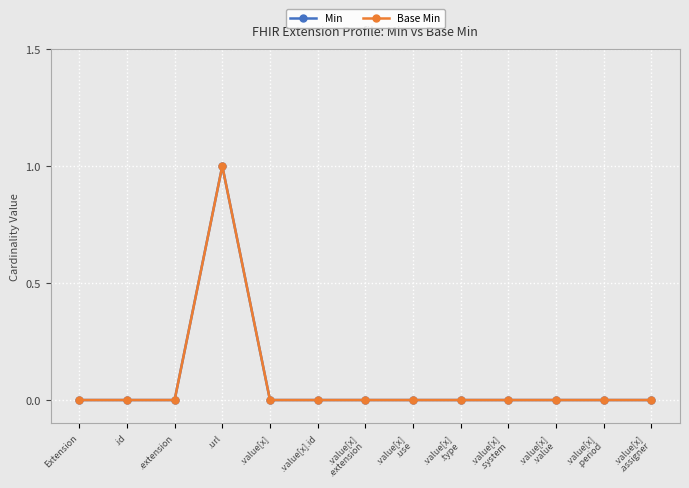

What is the greatest value displayed?

1